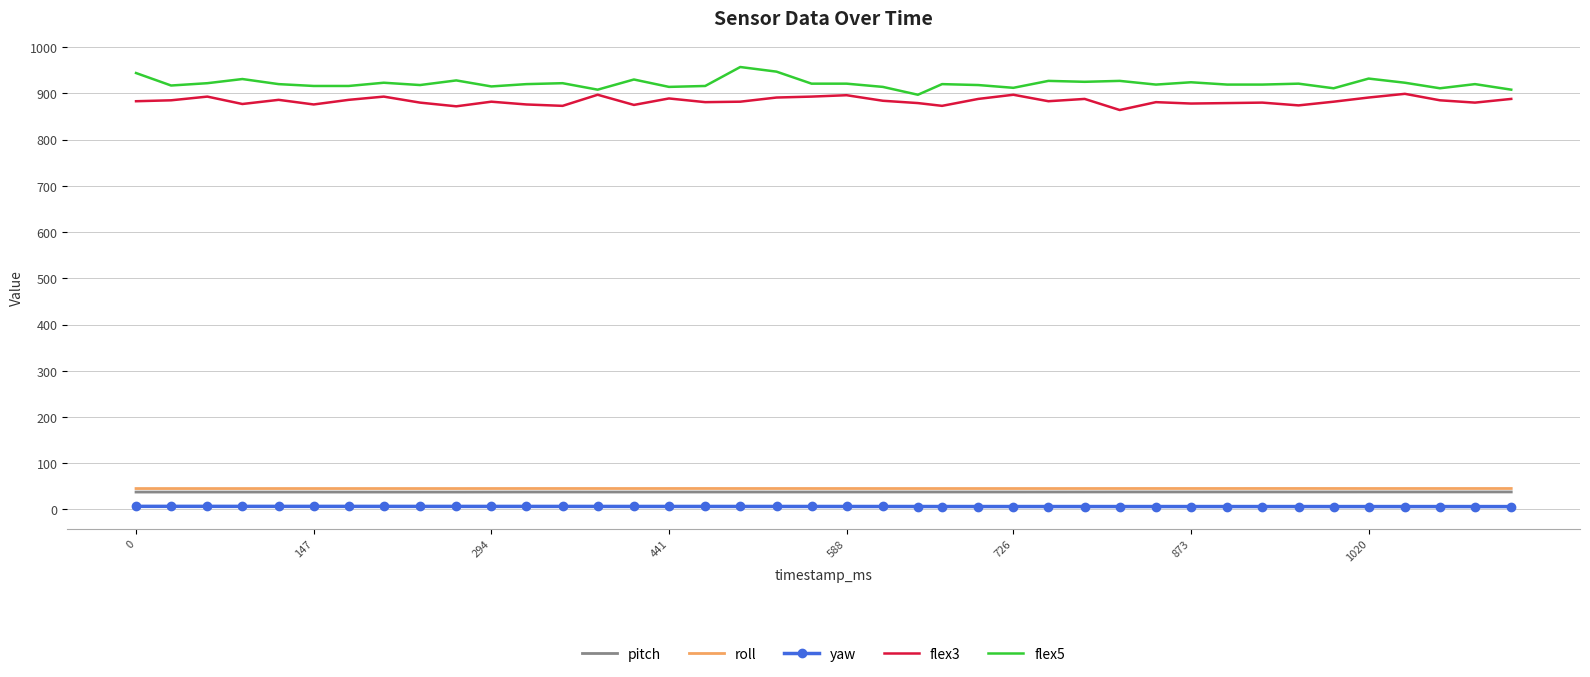

What is the sum of all flex3 values?

35339.0